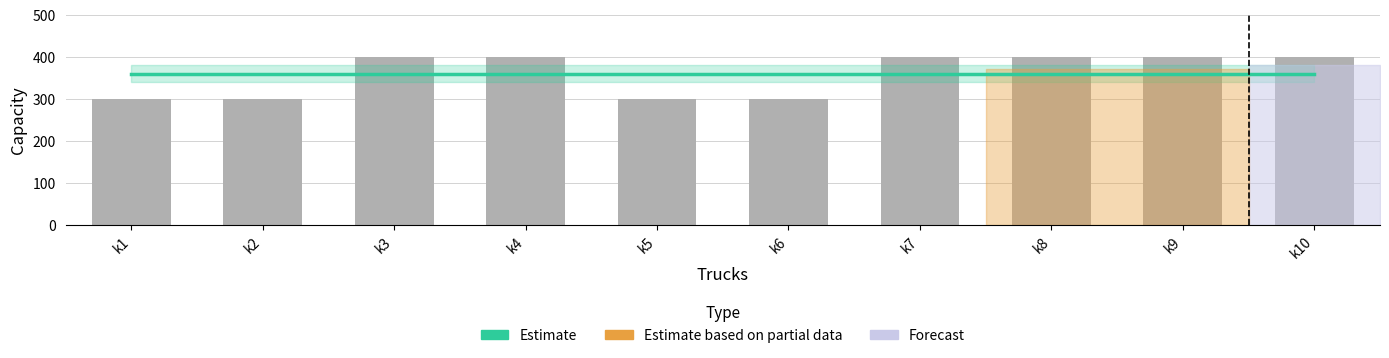

Which category has the lowest value across all series?

k1